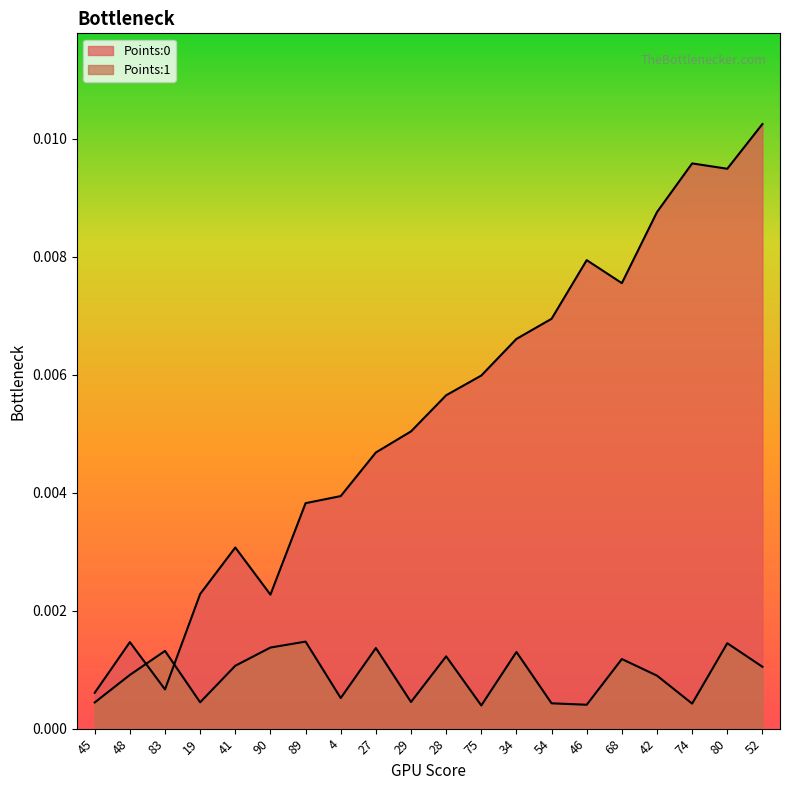

Reading right to left, list all the values displayed in this chart.

Points:0: 0.0	0.0	0.0	0.0	0.0	0.0	0.0	0.0	0.0	0.0	0.0	0.0	0.0	0.0	0.0	0.0	0.0	0.0	0.0	0.0
Points:1: 0.0	0.0	0.0	0.0	0.0	0.0	0.0	0.0	0.0	0.0	0.0	0.0	0.0	0.0	0.0	0.0	0.0	0.0	0.0	0.0